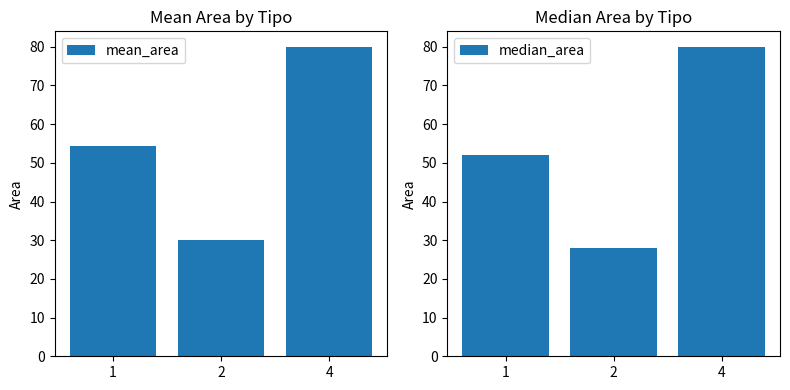

Which series has the largest range (max minus min)?

median_area